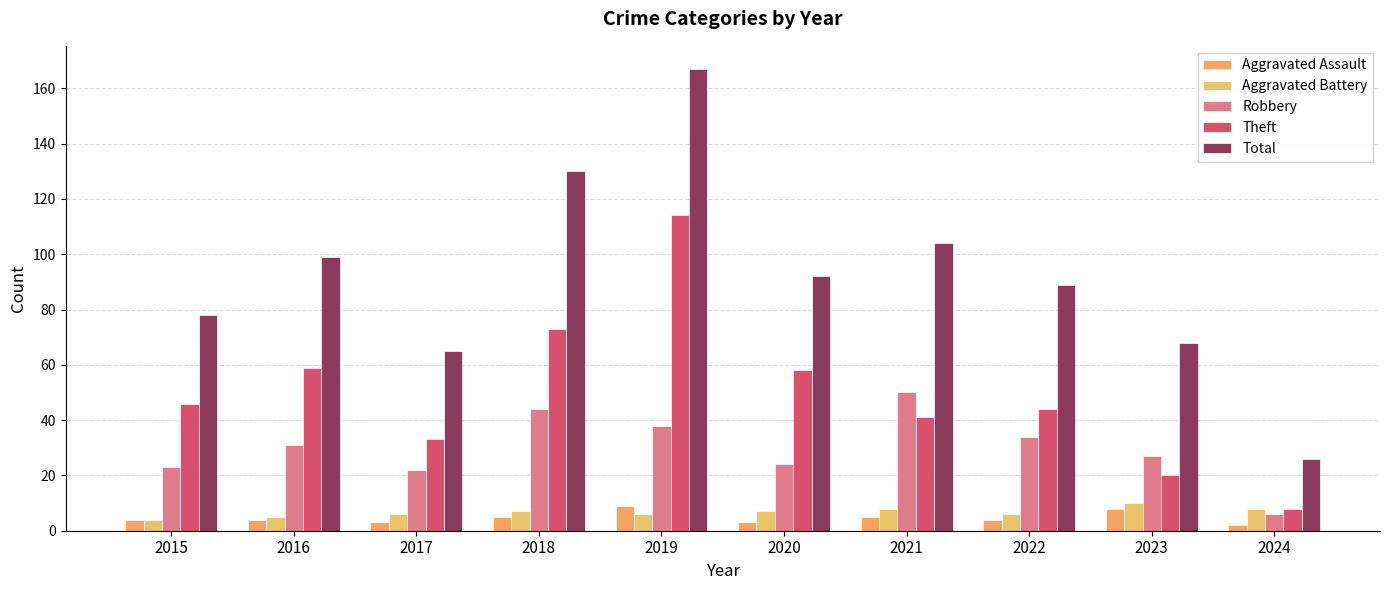

How many data points in Robbery are less than 31?

5